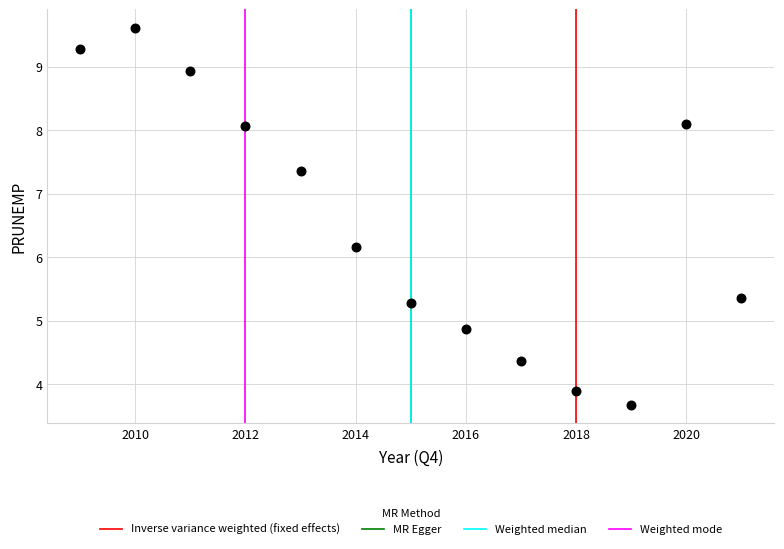

What Y value in the scatter plot is closest to 6?

6.2